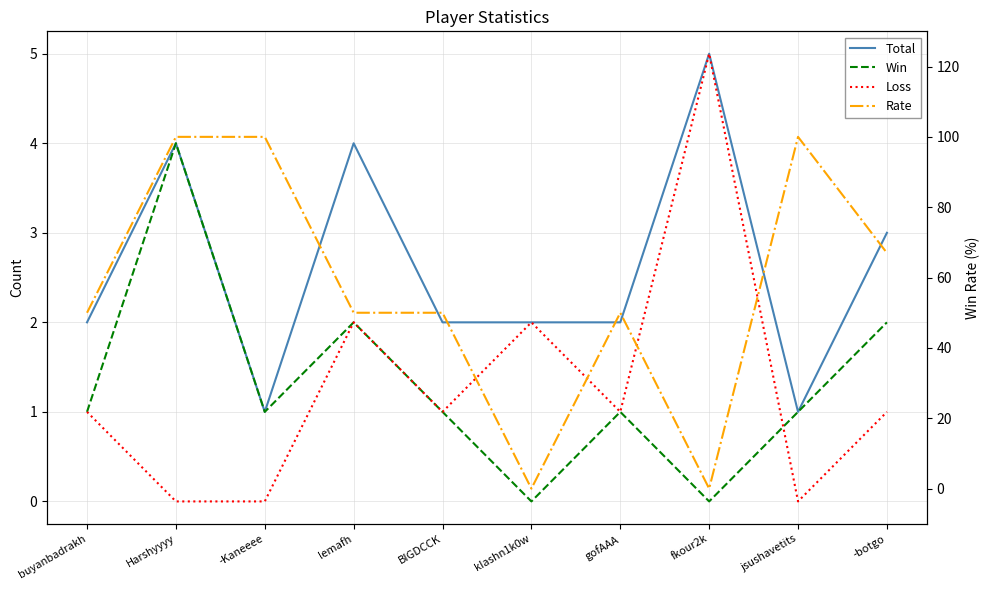

What is the total value across all series at jsushavetits?

102